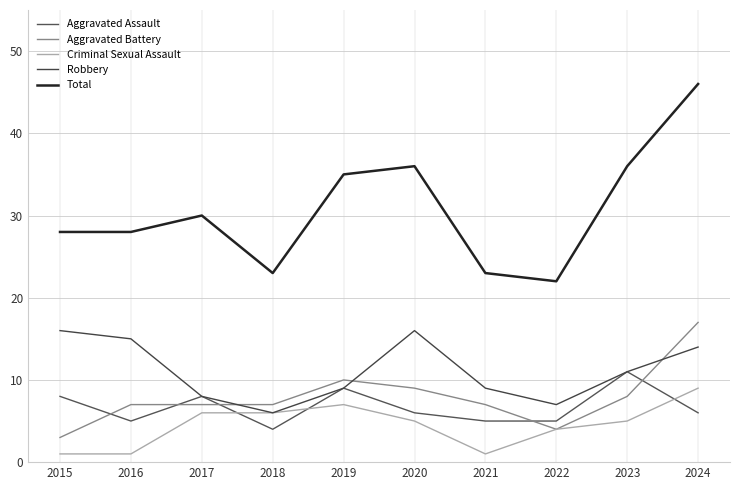

How many lines are shown in the chart?

5